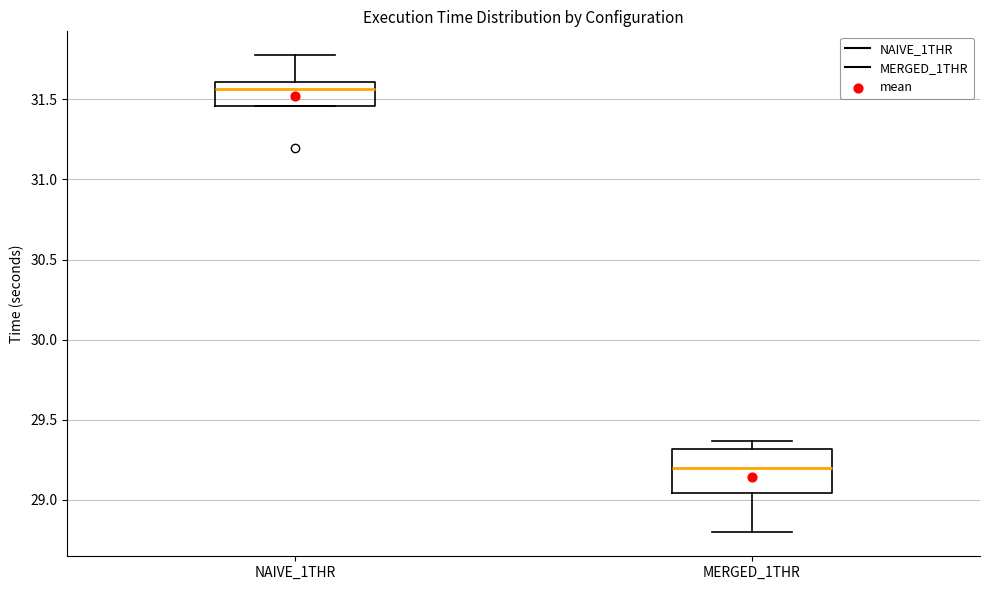

Where does the lower whisker of the box for MERGED_1THR end on the y-axis? The values are not printed on the chart, so give them approximately, as read against the axis.

28.80